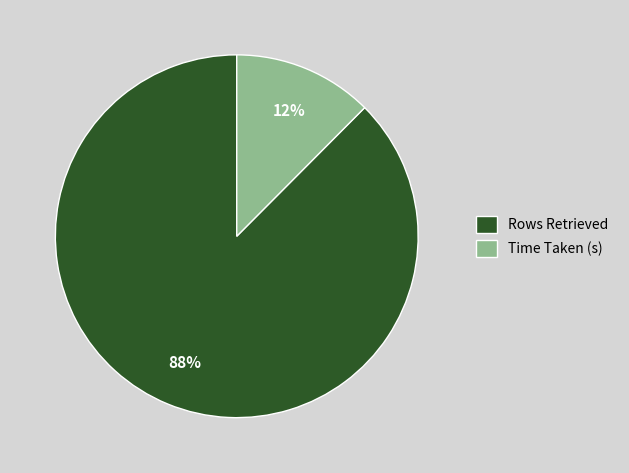

To the nearest percent, what is the combined percentage of Rows Retrieved and Time Taken (s)?

100%